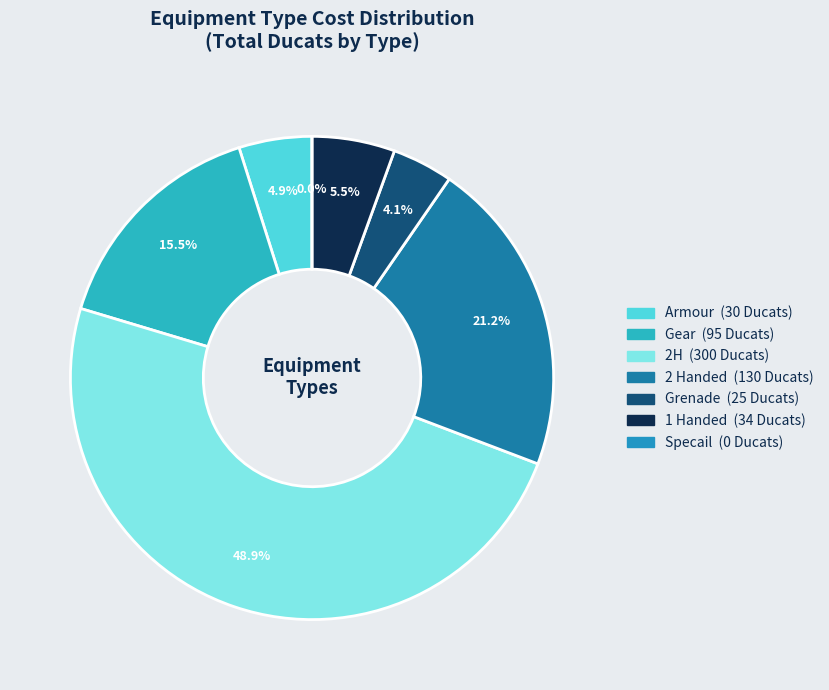

Which slice is the smallest?

Specail